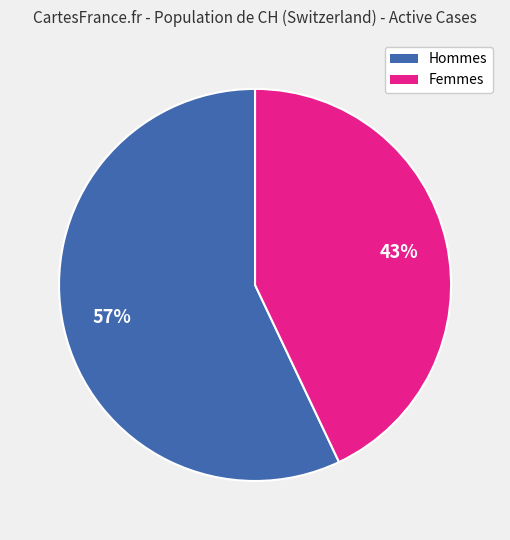

To the nearest percent, what is the average slice percentage?

50%